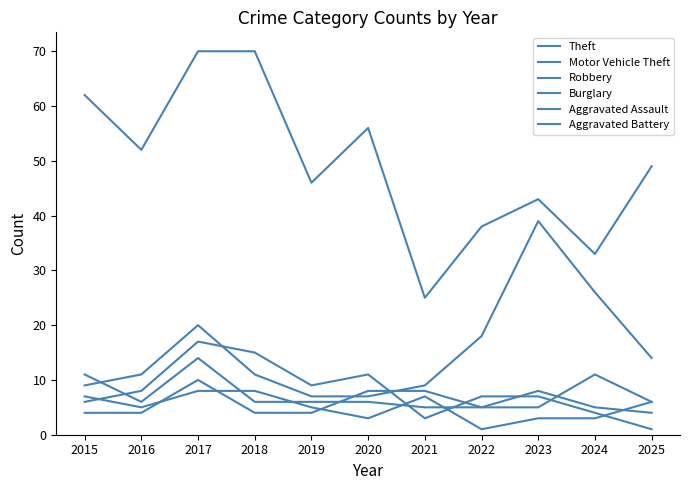

Does the chart display data point markers on the line(s)?

No